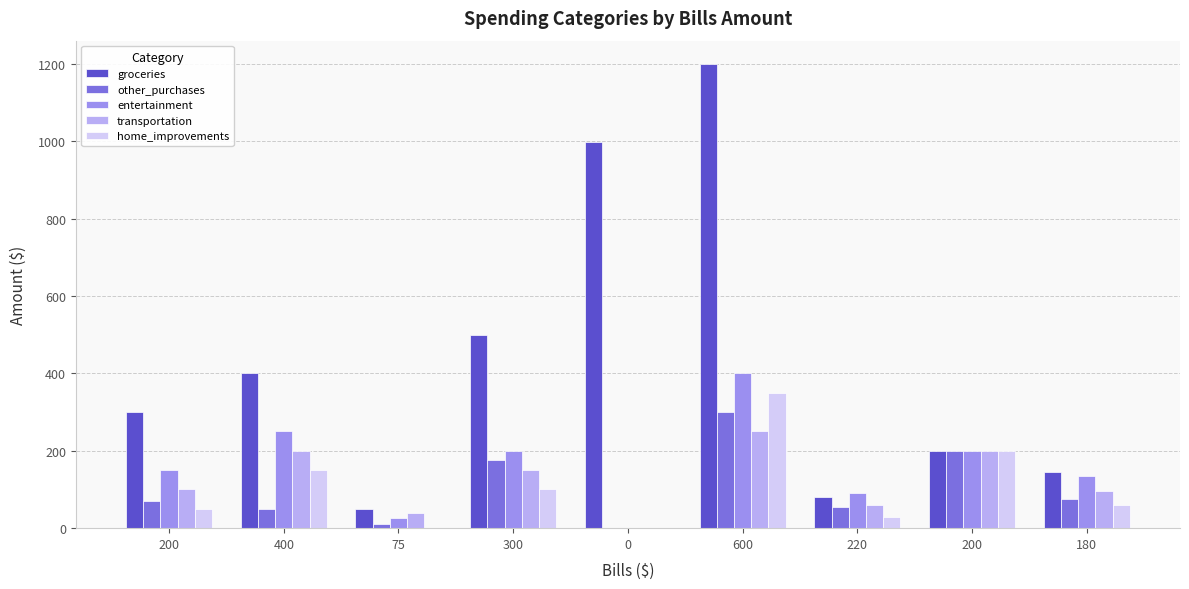

Are the bars grouped side by side (vs. stacked)?

Yes